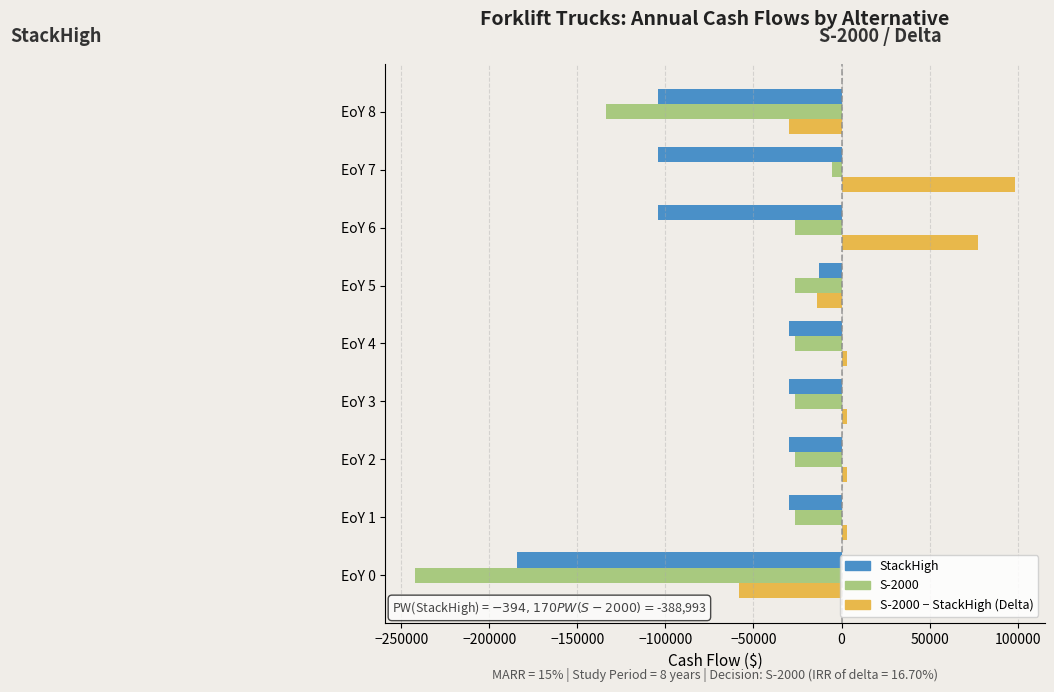

Count the number of categories in the chart.

9